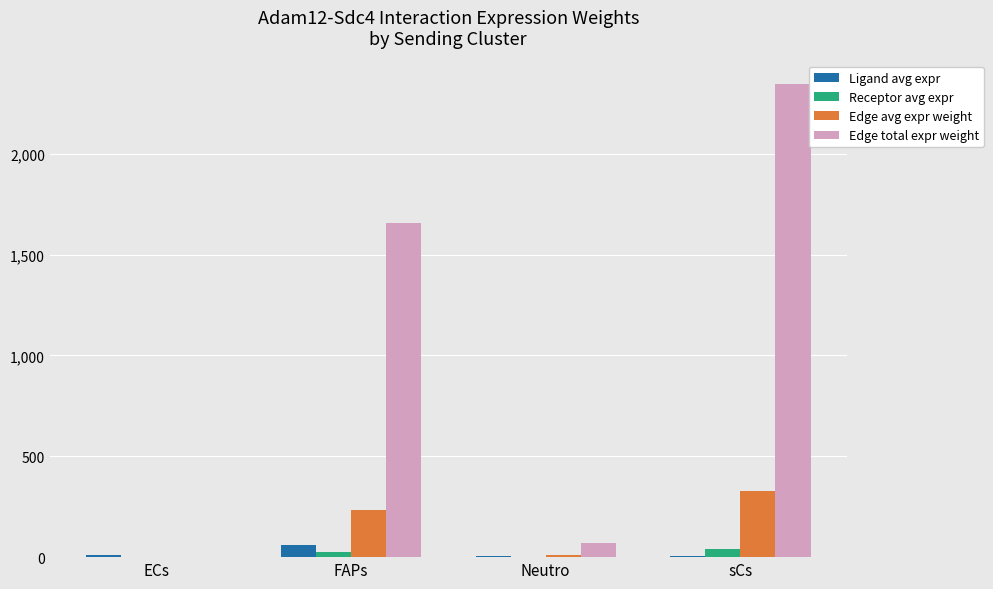

Which series changed the most between Neutro and sCs?

Edge total expr weight